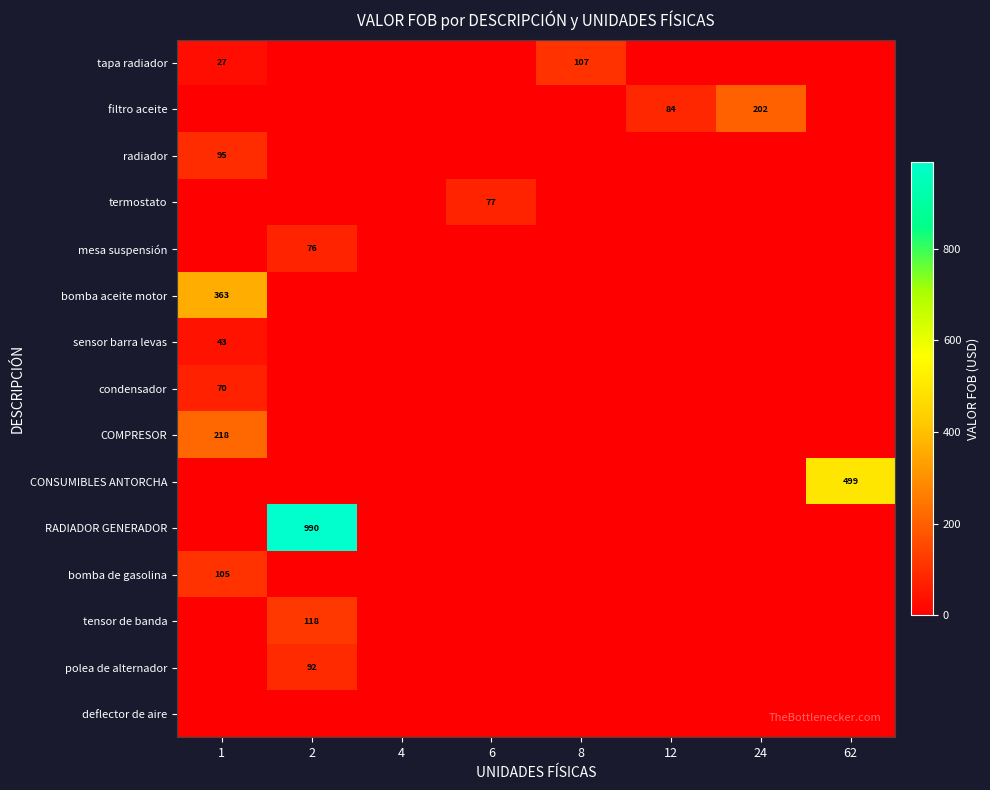

Is it true that sensor barra levas equals 55.7 at 1?

False